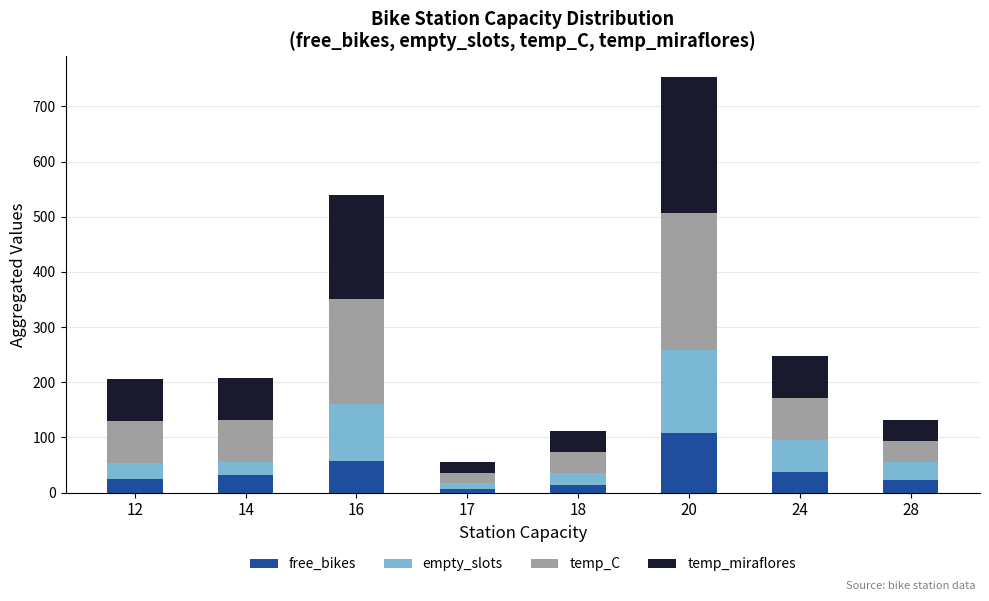

Which category has the highest value in the free_bikes series?

20